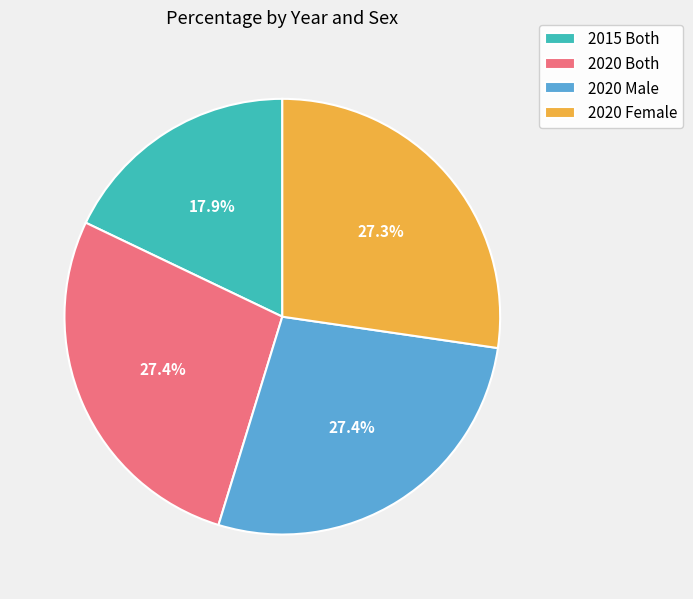

Approximately how many times larger is the value at 2015 Both compared to 2020 Both?

0.7